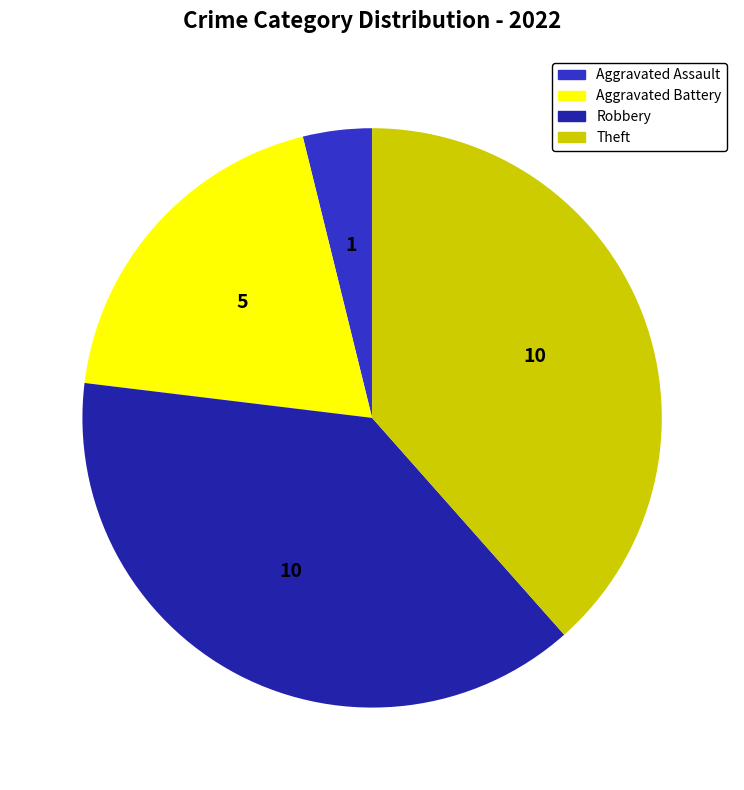

Combined, do Aggravated Battery and Robbery account for over 50%?

Yes